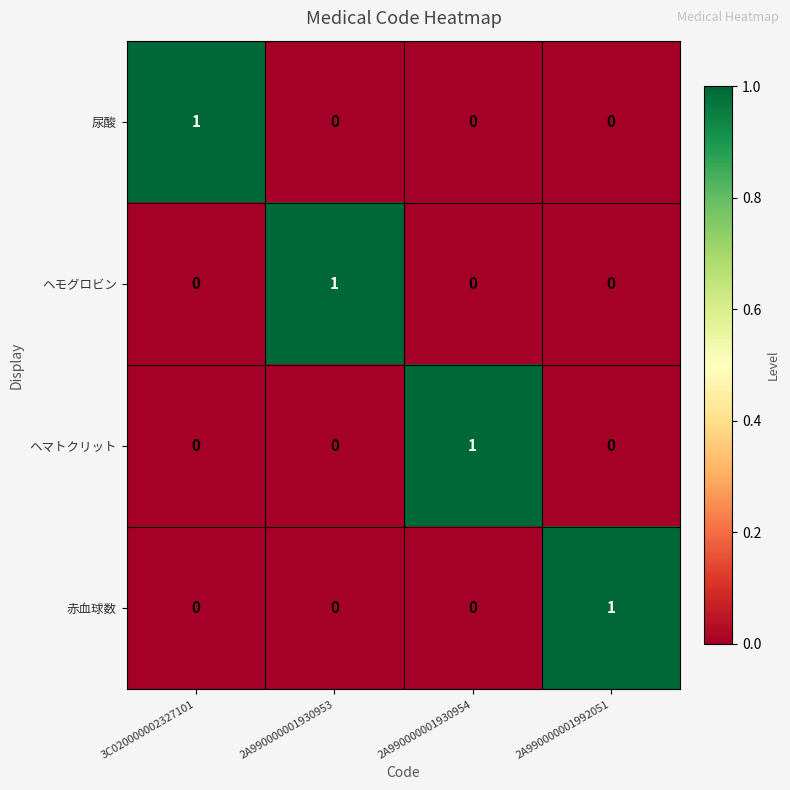

How many 赤血球数 values are between 0 and 1?

4